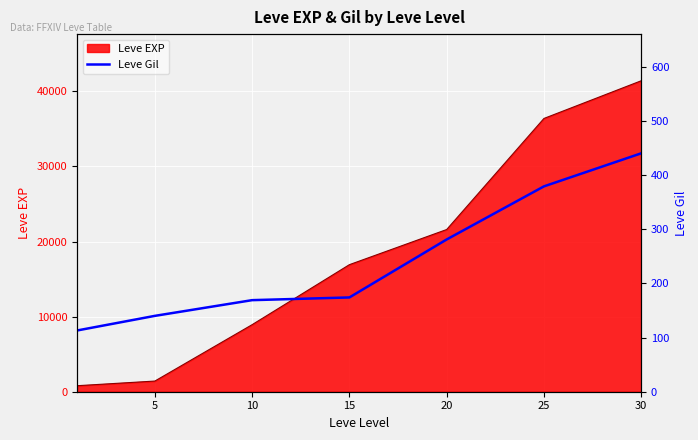

How many lines are shown in the chart?

1